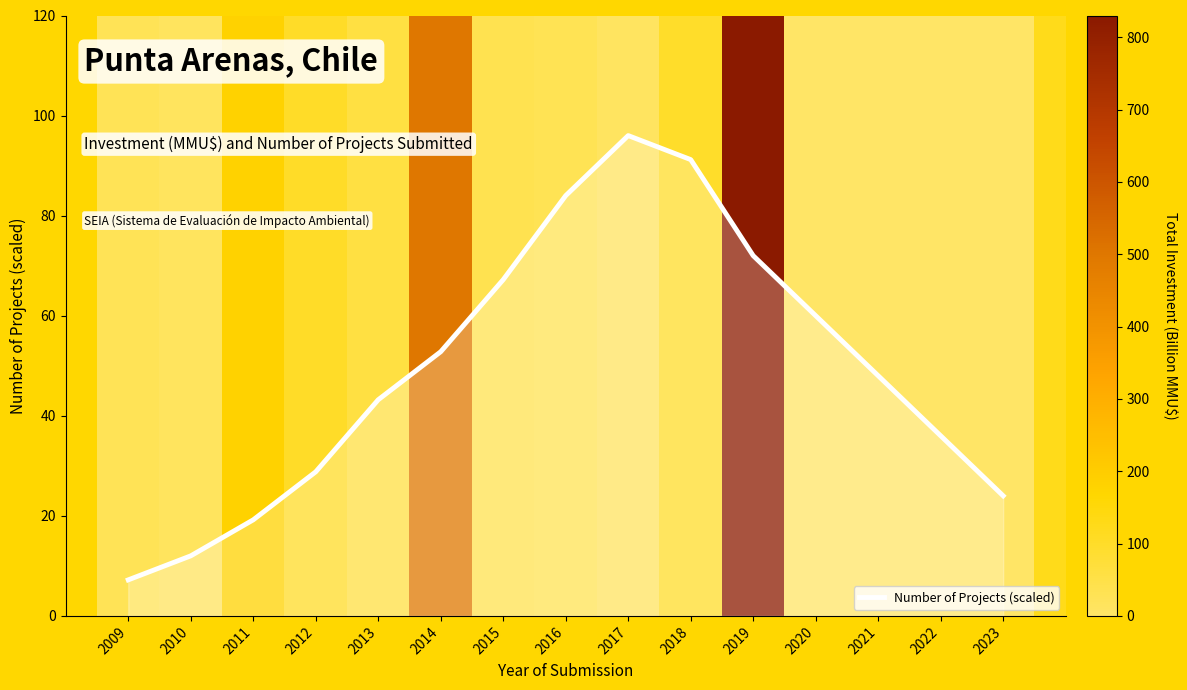

Which has a higher value, 2023 or 2015?

2015